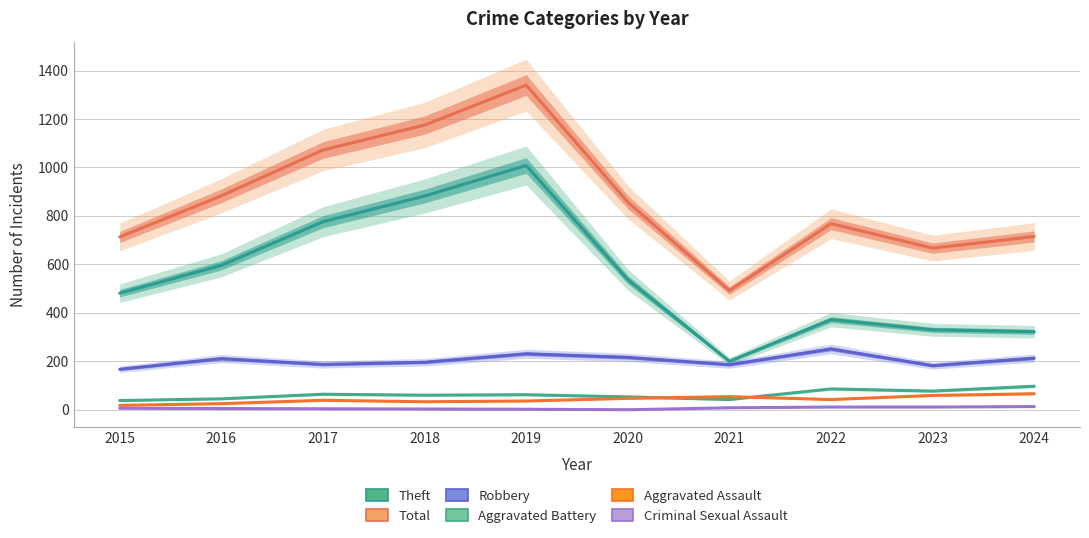

What is the spread (max minus min) of values at 2021?

484